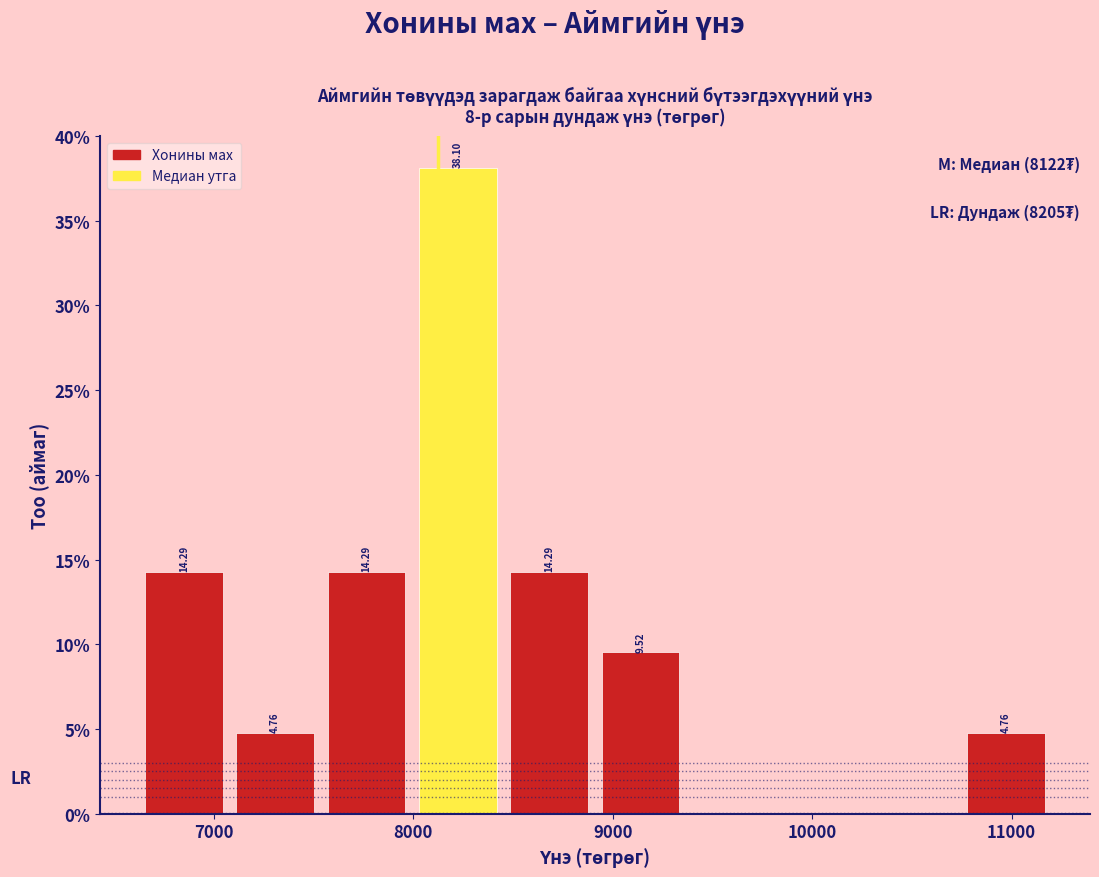

Over which range of the x-axis is the bar tallest?

8000 to 8500